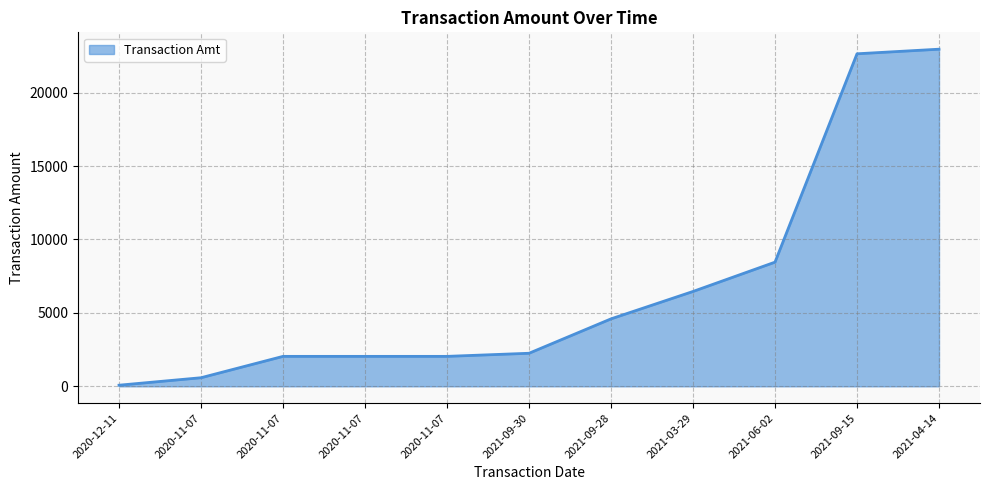

Is this an area chart (filled region under the line)?

Yes